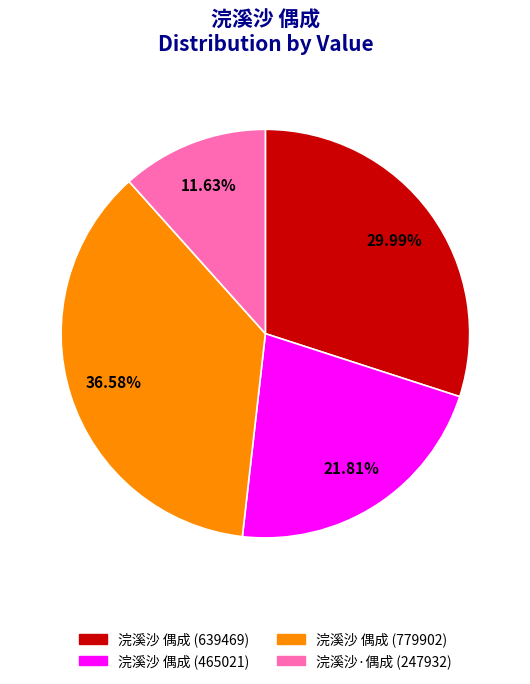

Between 浣溪沙 偶成 (465021) and 浣溪沙·偶成 (247932), which is larger?

浣溪沙 偶成 (465021)